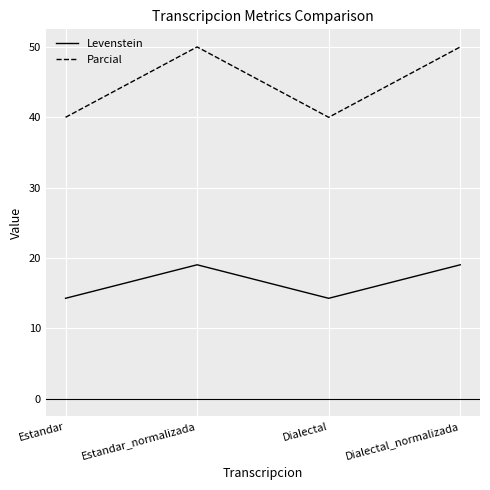

True or false: Parcial and Levenstein cross at least once.

False